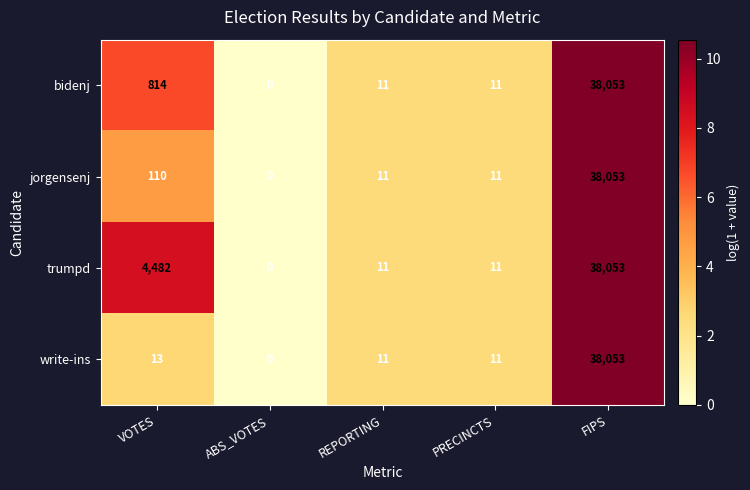

Count the number of data series in this chart.

4